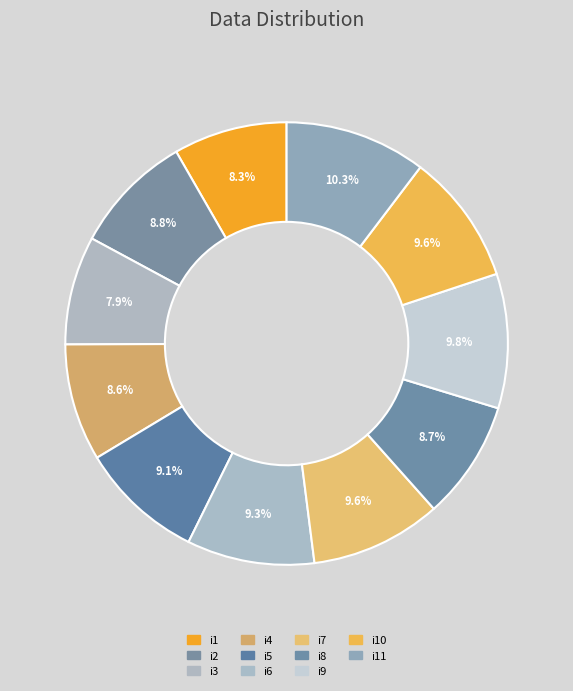

Count the number of slices in the pie.

11